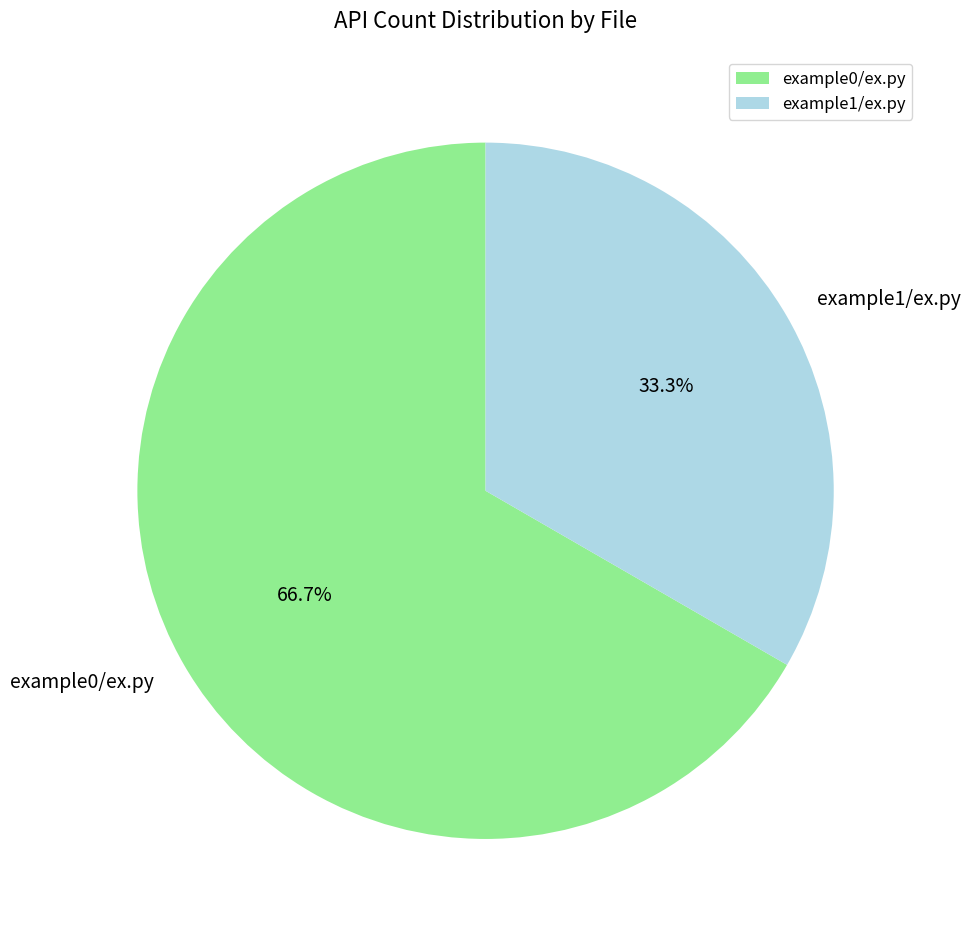

Which category accounts for the majority?

example0/ex.py